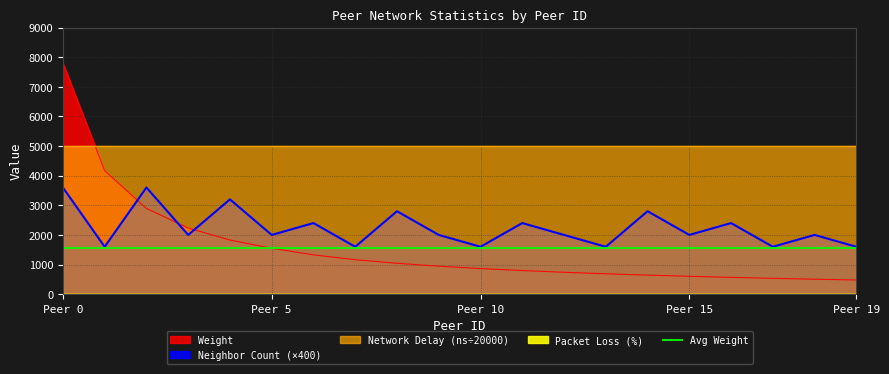

What is the value of the Neighbor Count point at the 1st from the left?

3600.0